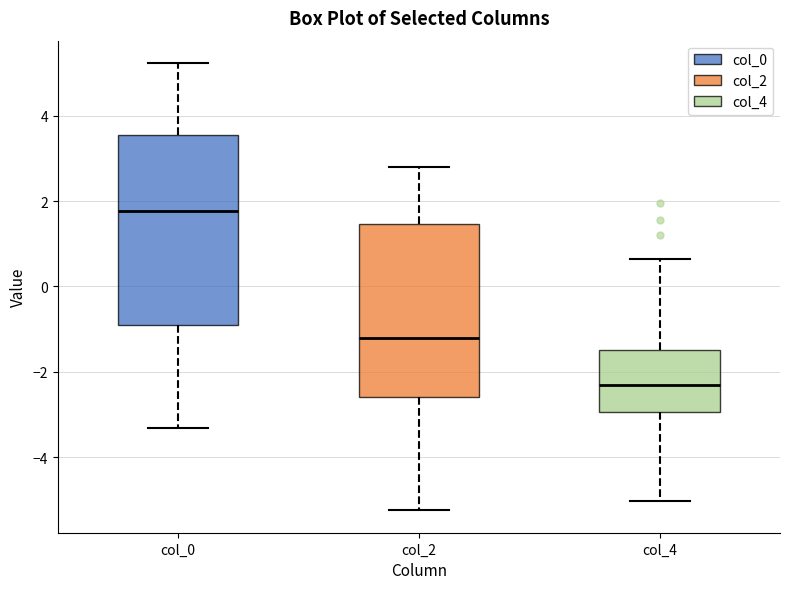

Reading left to right, transcribe this box plot: for each box, give where its median line is, the range the box spans, and where its two whiskers end, as read against the y-axis. The values are not printed on the chart, so give them approximately, as read against the axis.

col_0: median 1.8, box -1.0 to 3.6, whiskers -3.4 to 5.2
col_2: median -1.2, box -2.6 to 1.4, whiskers -5.2 to 2.8
col_4: median -2.4, box -3.0 to -1.4, whiskers -5.0 to 0.6